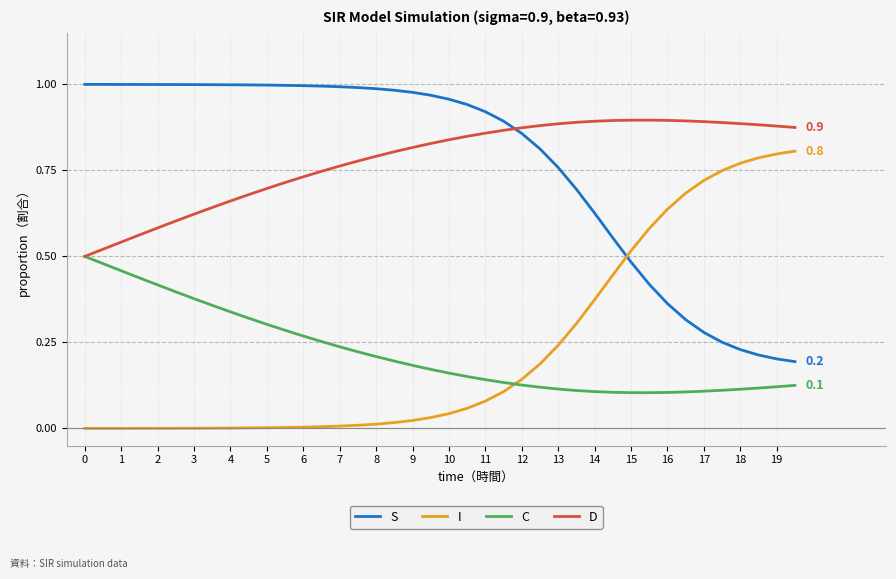

Rank the series by their maximum value, from highest to lowest.

S, D, I, C